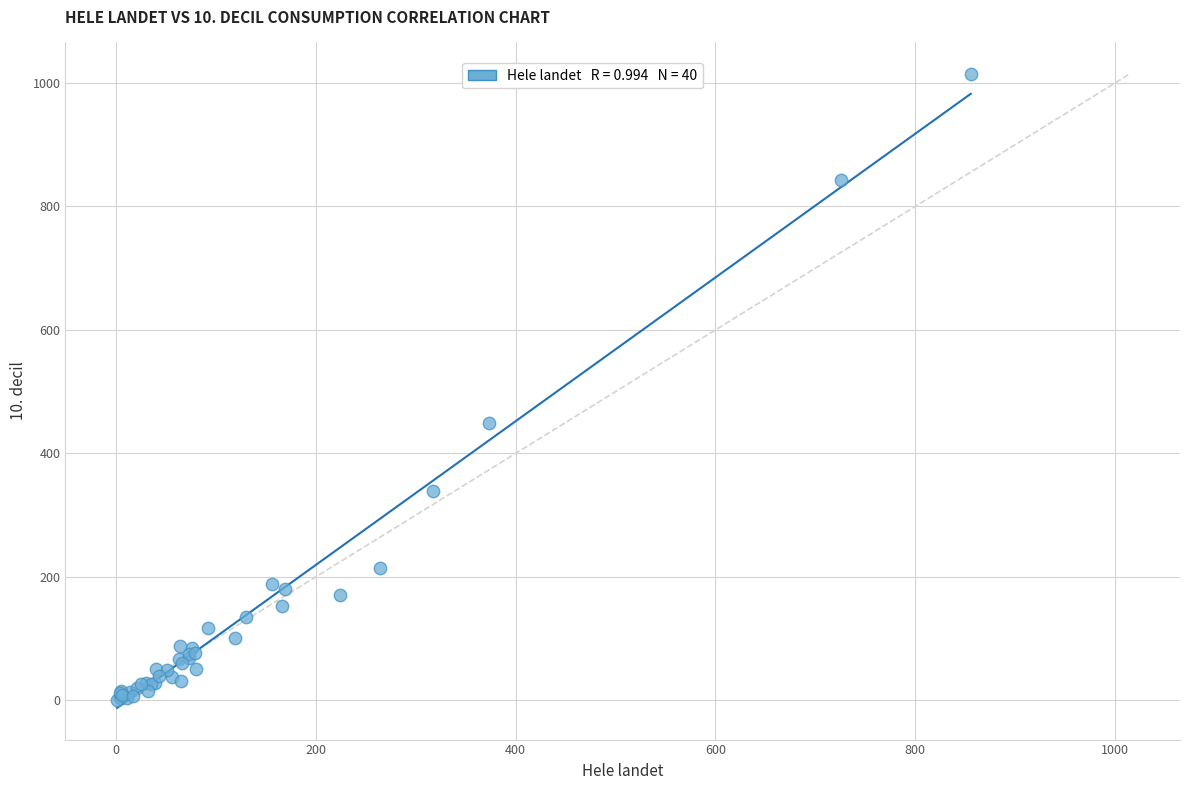

What Y value in the scatter plot is closest to 507?

449.1